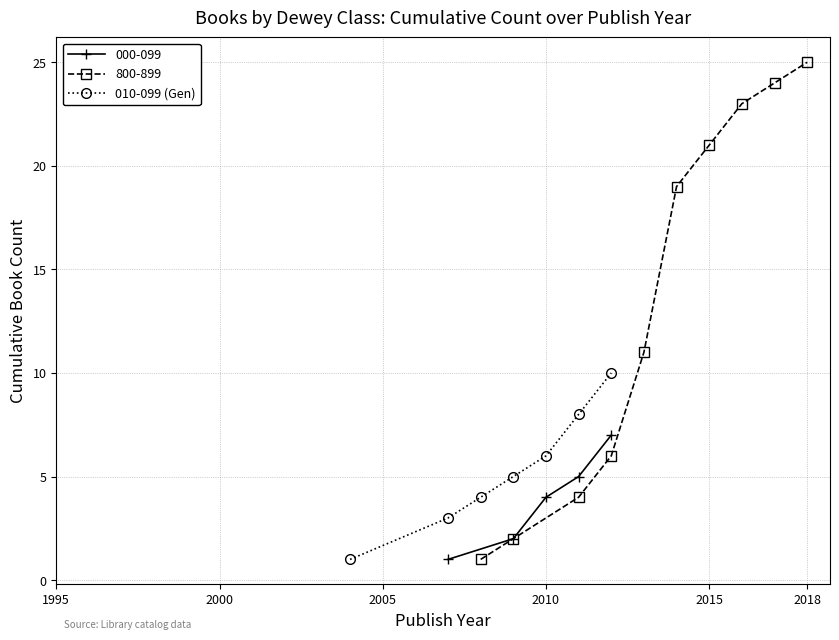

True or false: 010-099 (Gen) has more than 1 points higher than both neighbors.

False